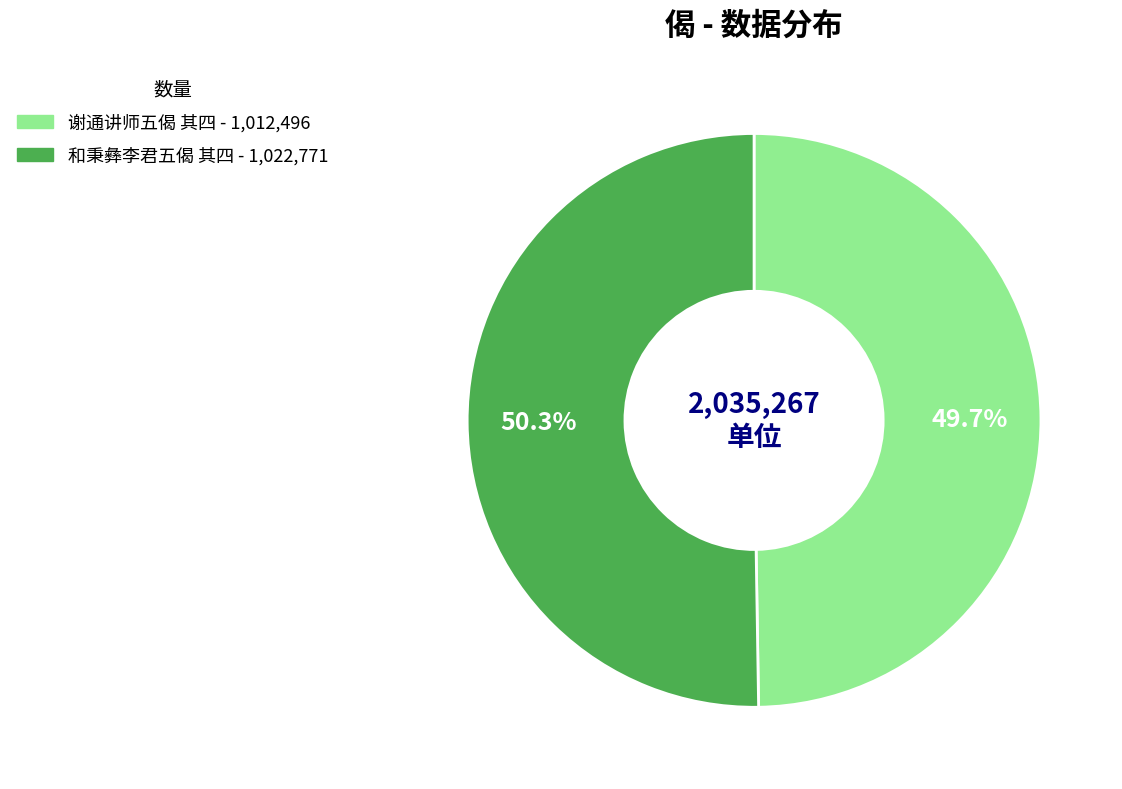

What is the majority slice?

和秉彝李君五偈 其四